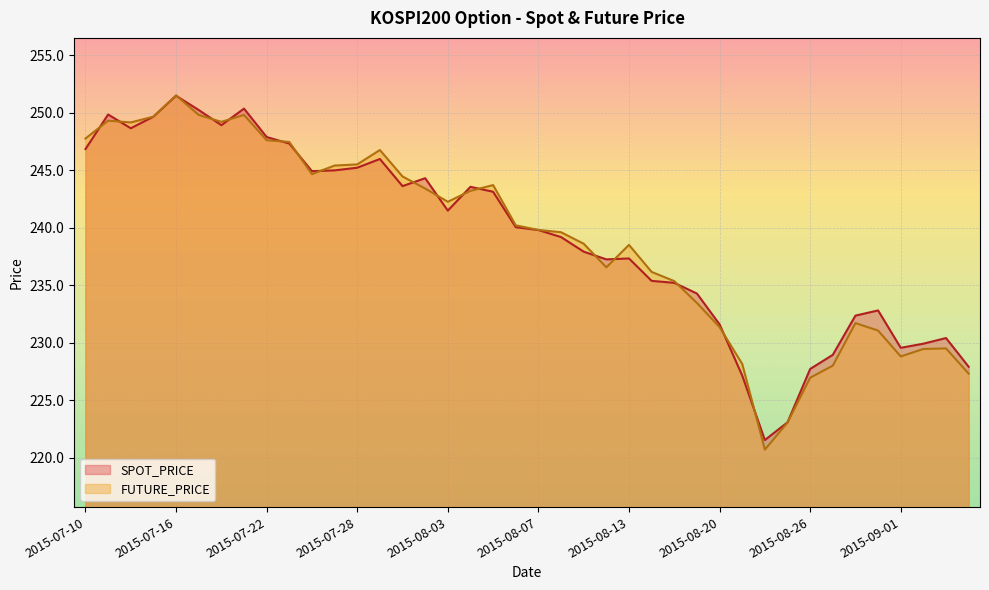

True or false: SPOT_PRICE has more than 0 interior local peaks.

True